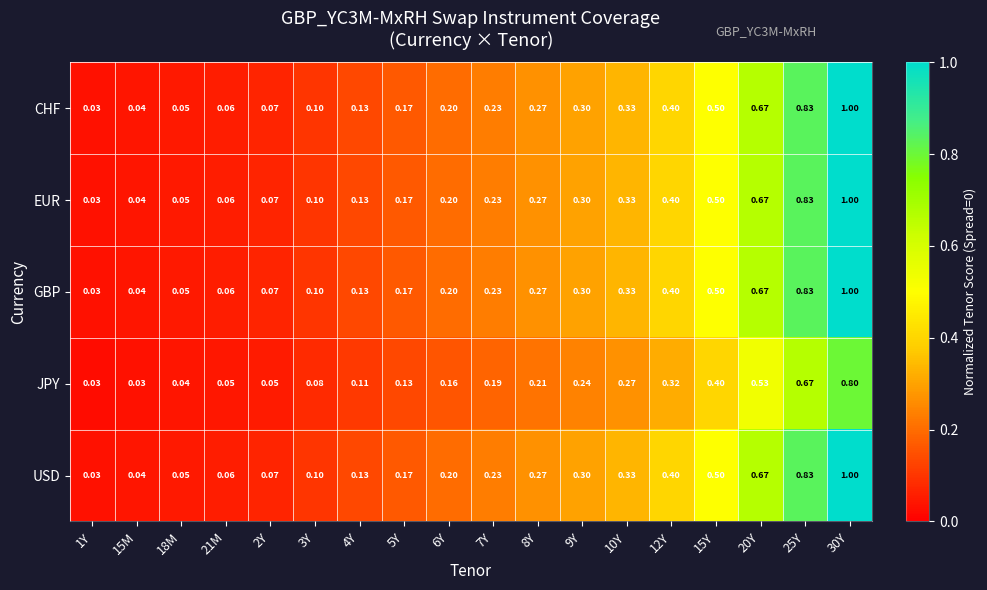

Is the value of CHF at 25Y greater than the value of JPY at 15M?

Yes